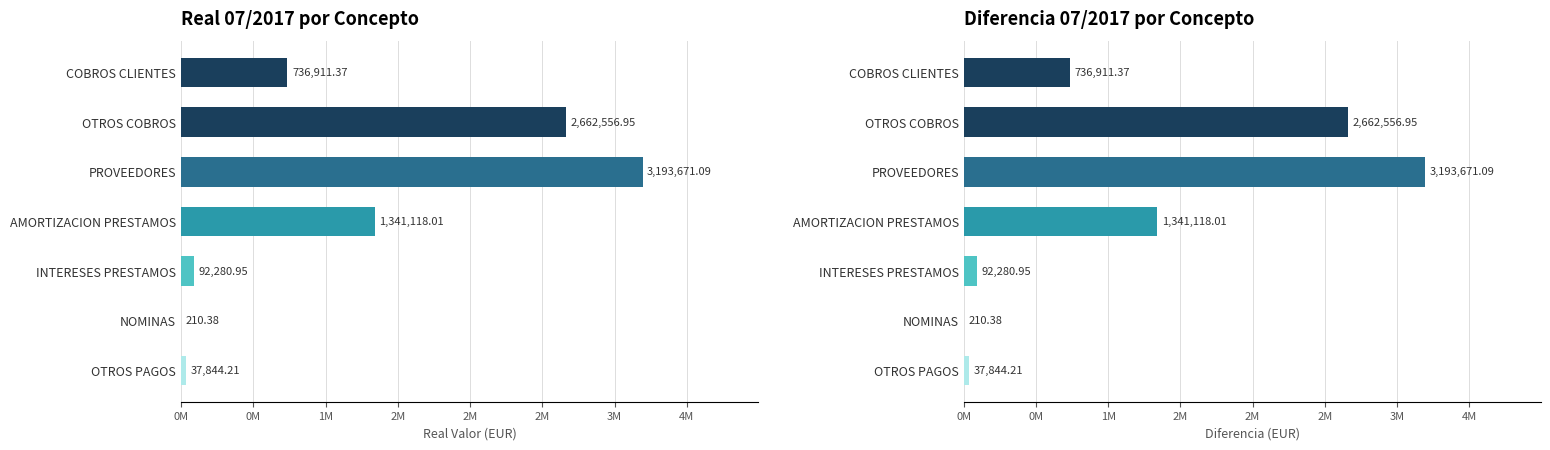

How many values in the Diferencia 07/2017 series are below 736911?

3